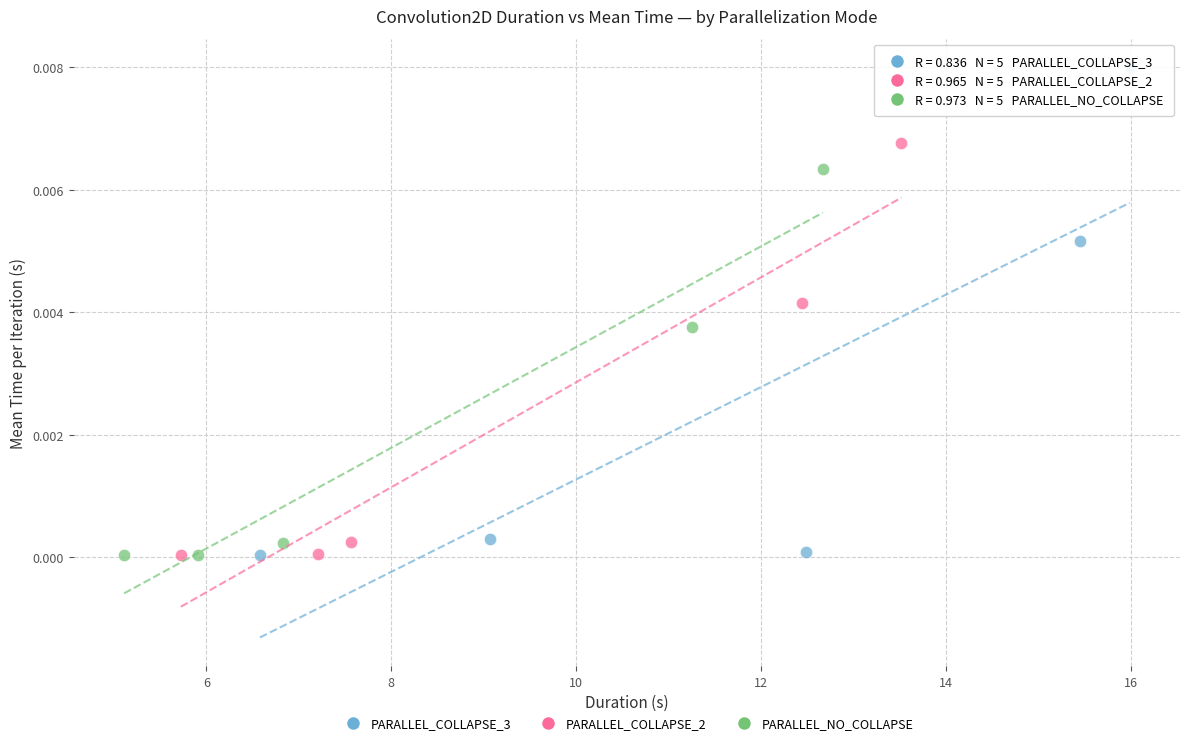

Which series has the widest spread of Y values?

PARALLEL_COLLAPSE_3